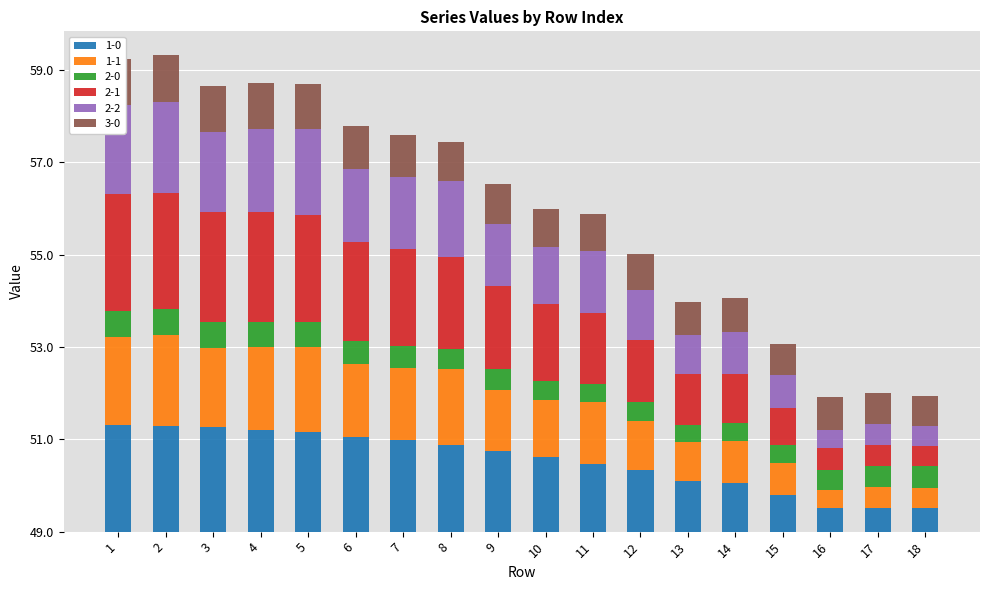

Does the chart contain any negative values?

No